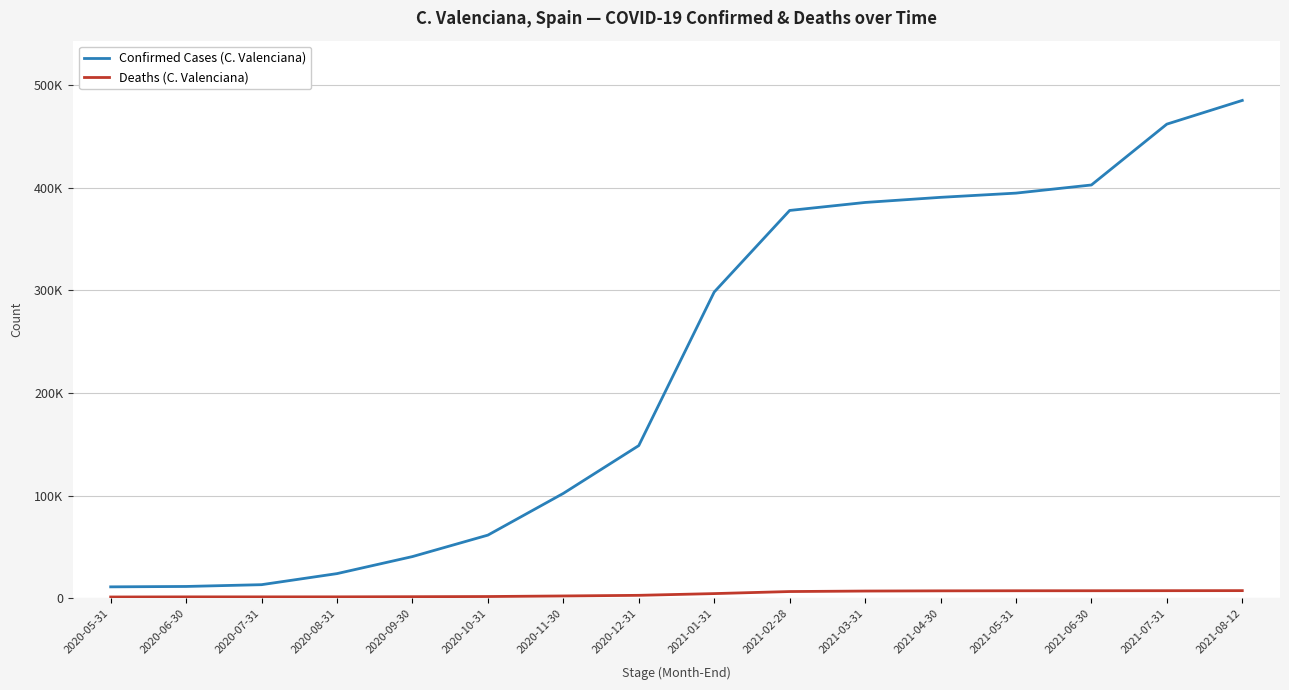

At which category is the sum across all series the highest?

2021-08-12